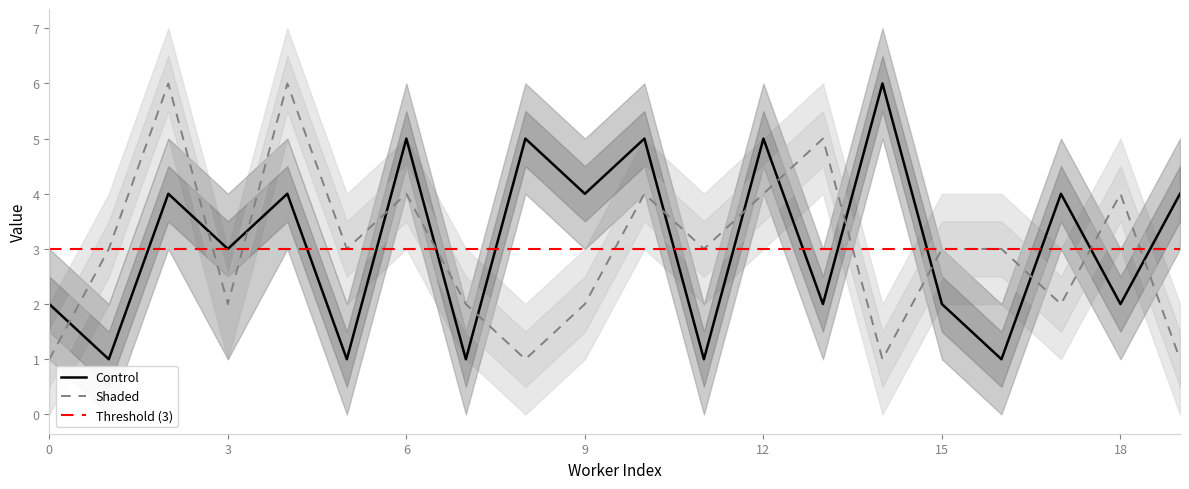

Rank the categories by Shaded value from lowest to highest.

0, 8, 14, 19, 3, 7, 9, 17, 1, 5, 11, 15, 16, 6, 10, 12, 18, 13, 2, 4